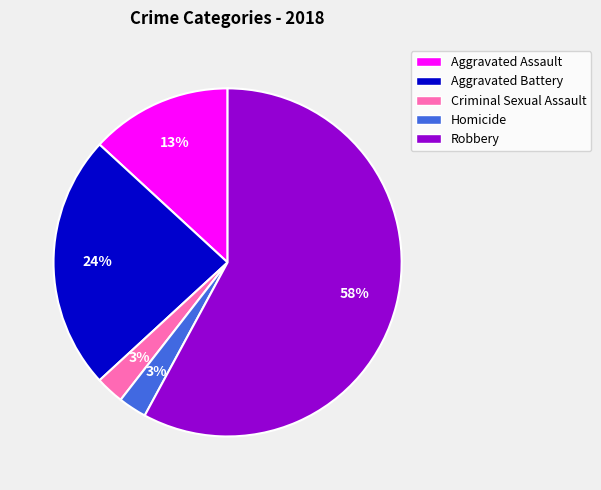

Which slice is the largest?

Robbery